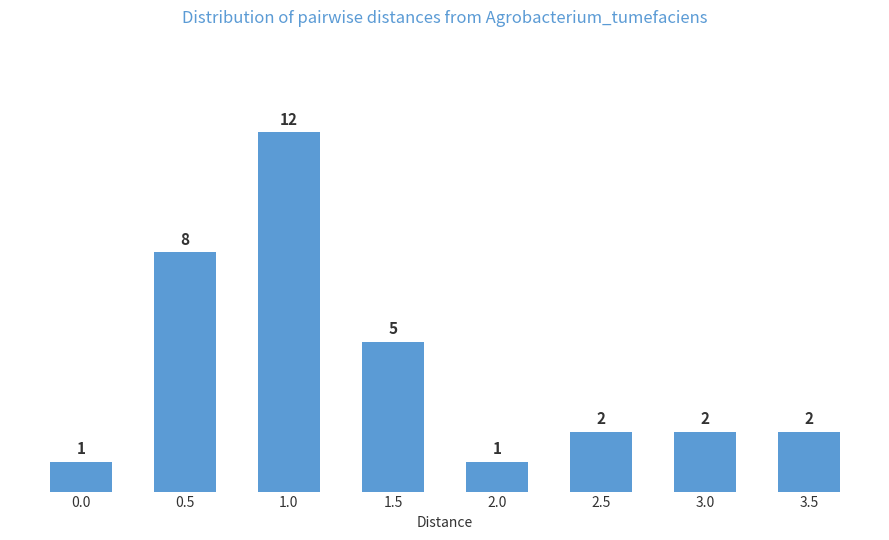

Reading left to right, extract all data points from this chart.

0.0=1	0.5=8	1.0=12	1.5=5	2.0=1	2.5=2	3.0=2	3.5=2